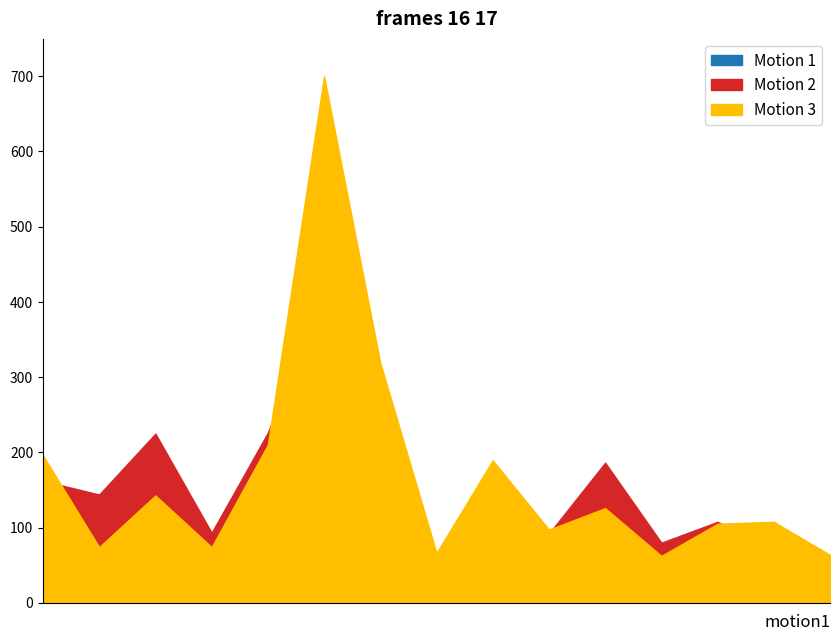

In Motion 1, how many points are higher than both neighbors (excluding endpoints)?

5